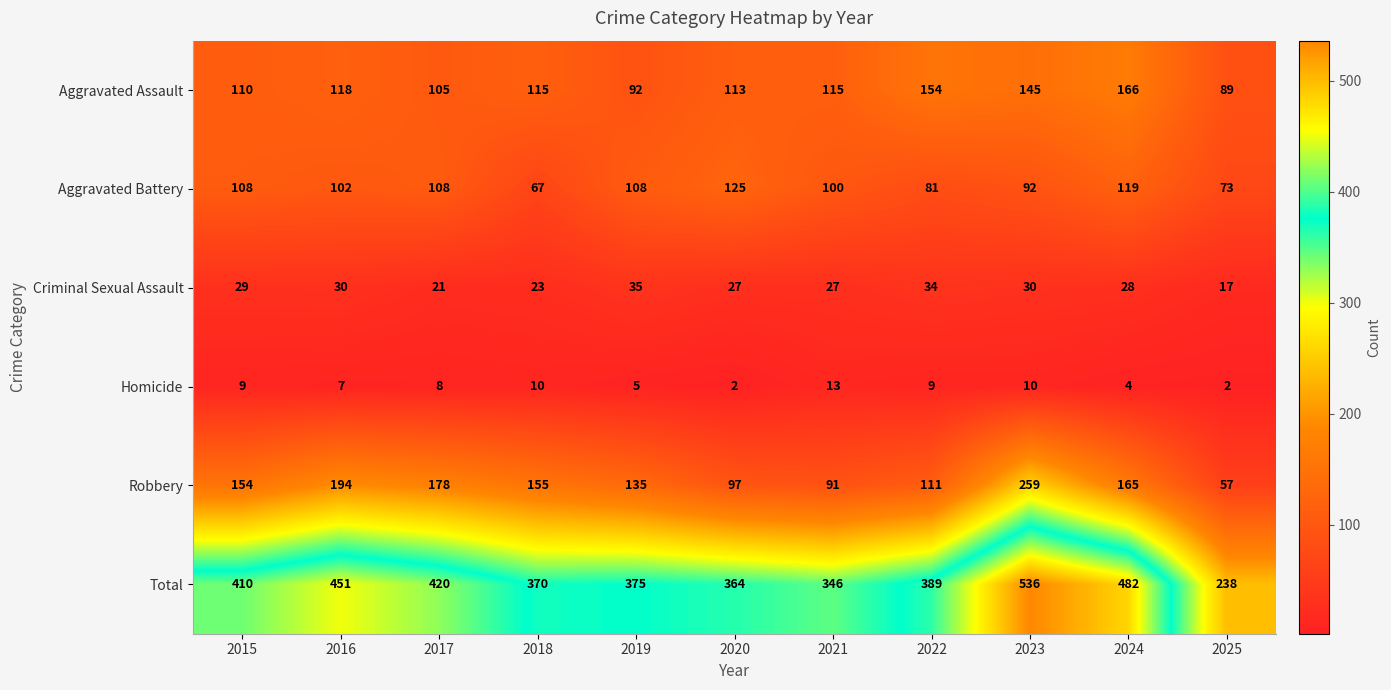

At which label does Criminal Sexual Assault first exceed 28?

2015